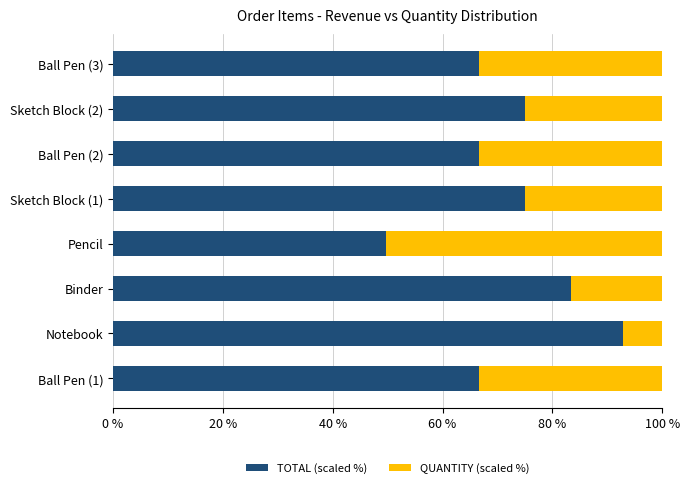

What is the total value across all series at Sketch Block (1)?

100.0